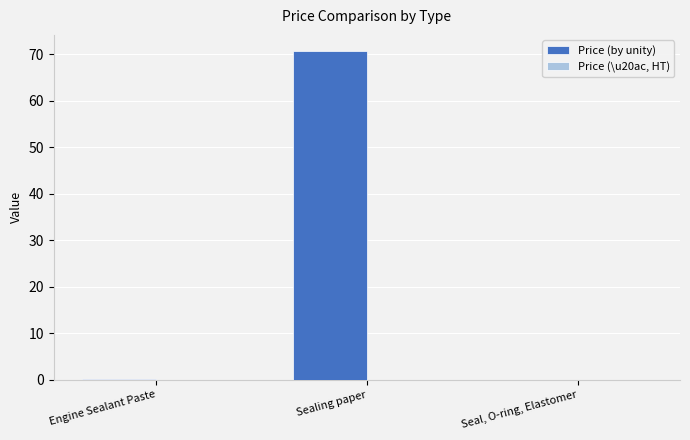

At which category does the chart reach its peak across all series?

Sealing paper